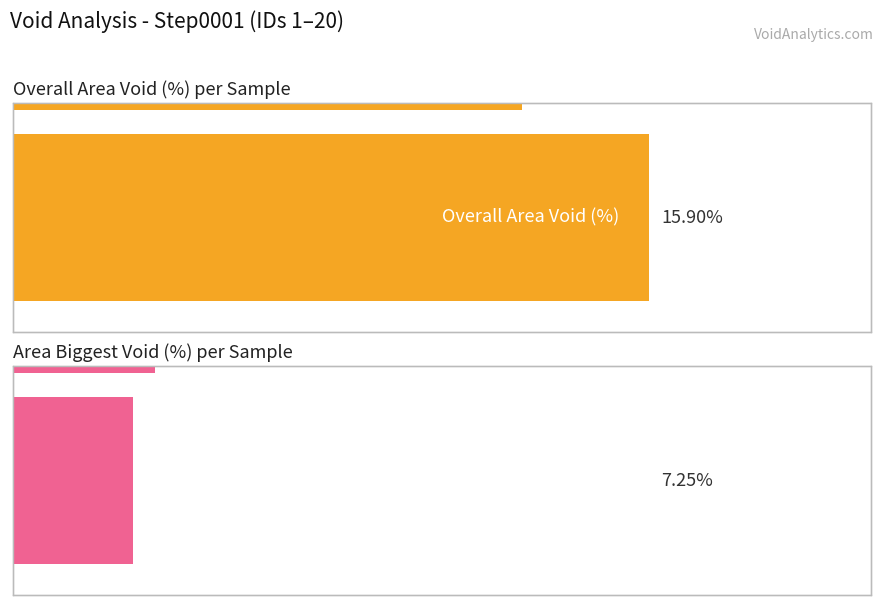

What is the difference between the second highest and minimum values in the Overall Area Void (%) series?

17.9